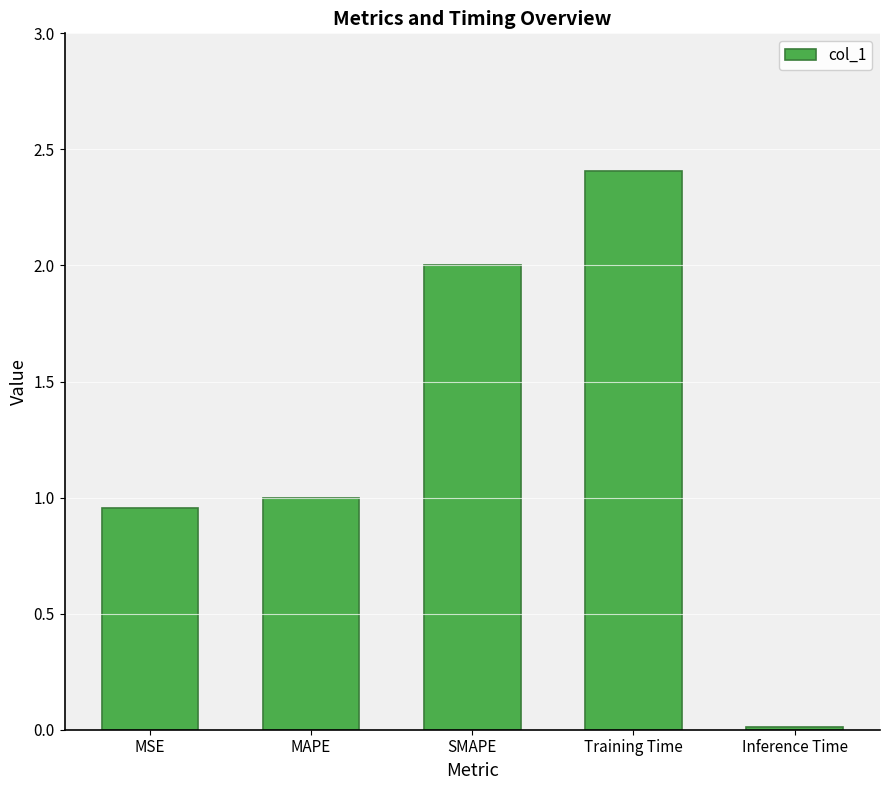

The value at Training Time is 2.4. True or false?

True